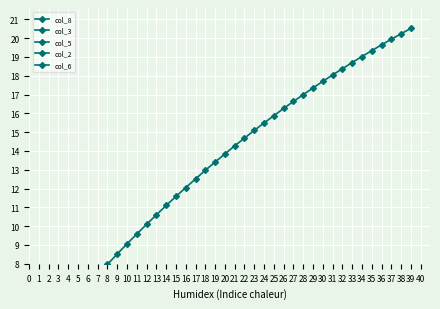

Which has a higher value, 35 or 14?

35